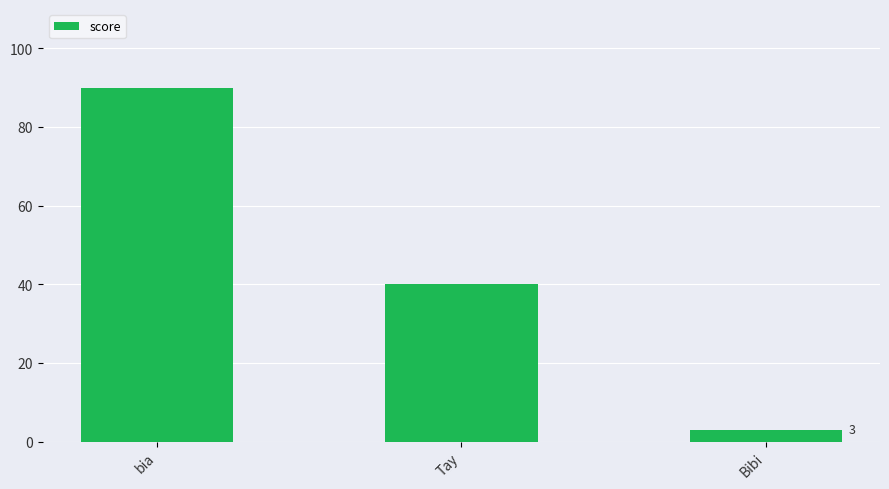

Approximately how many times larger is the value at bia compared to Tay?

2.2